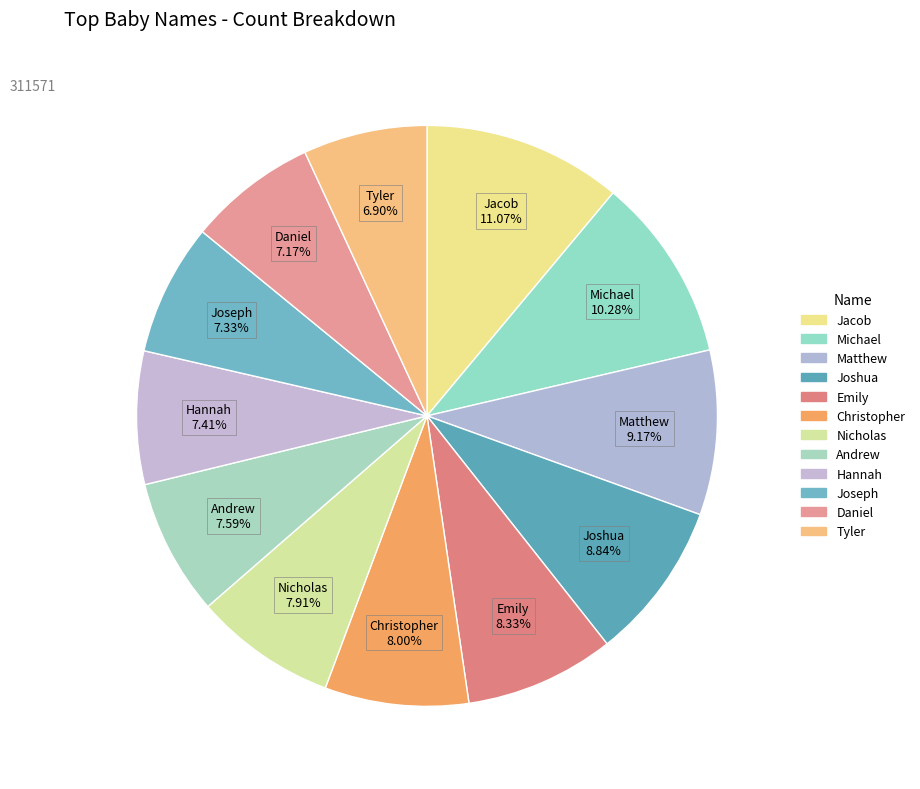

How many segments does this pie chart have?

12